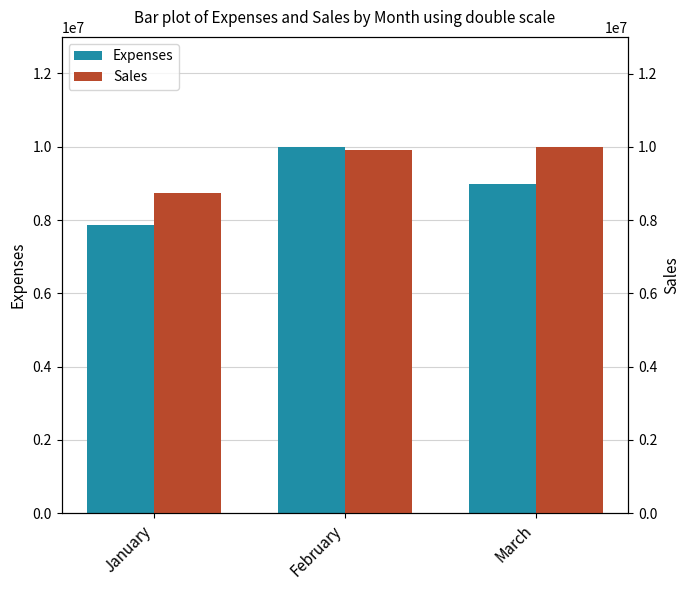

What is the spread (max minus min) of values at January?

895500